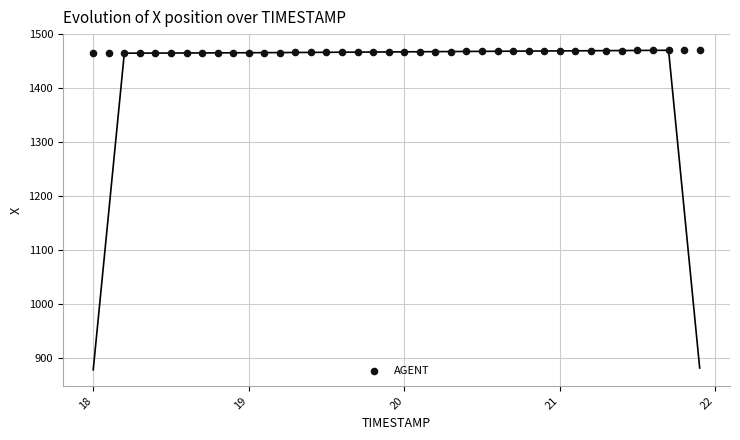

What is the range of X values (max minus min)?

3.9